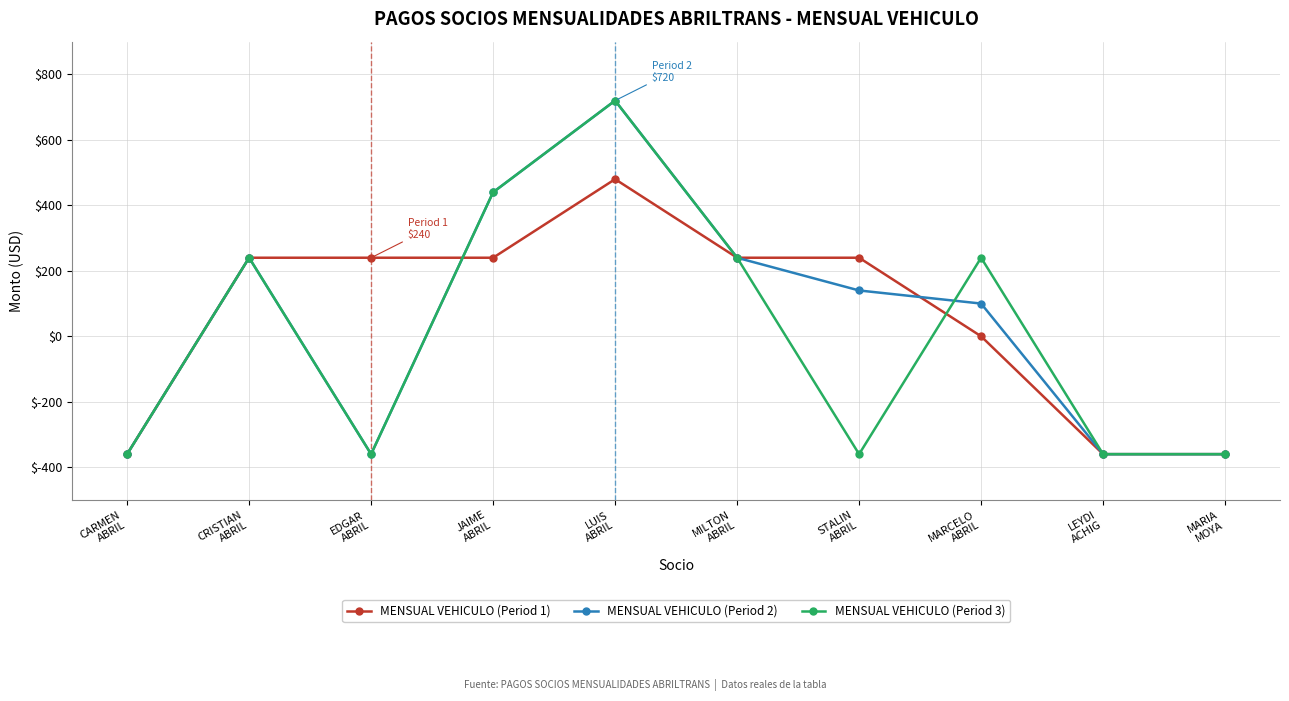

What is the minimum value shown in the chart?

-360